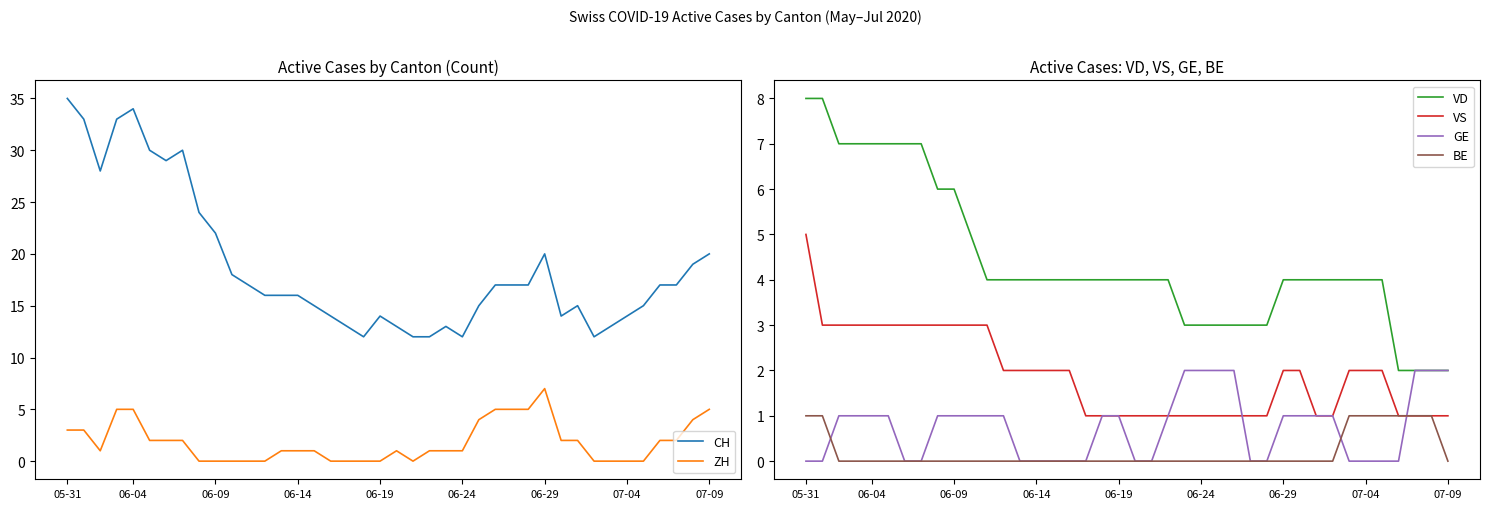

What is the sum of the ZH values at 31 and 16?

2